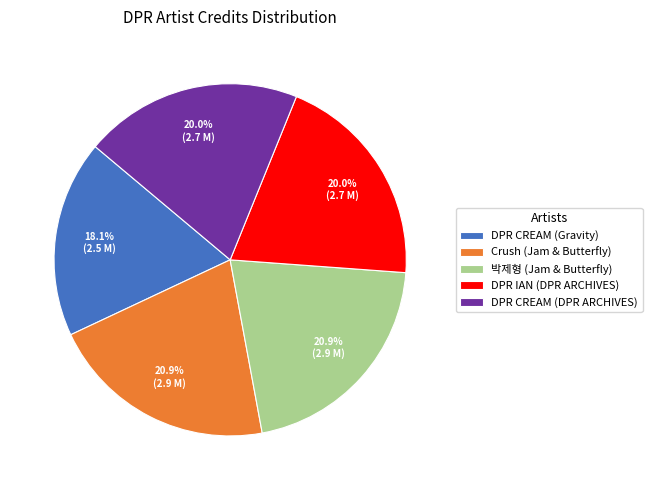

True or false: DPR IAN (DPR ARCHIVES) accounts for 33% of the total.

False